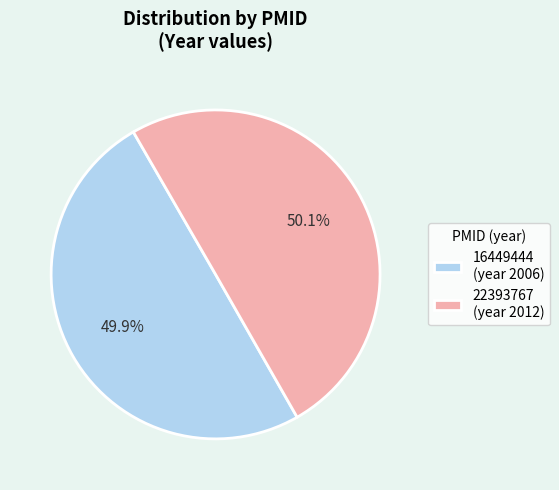

How many segments does this pie chart have?

2